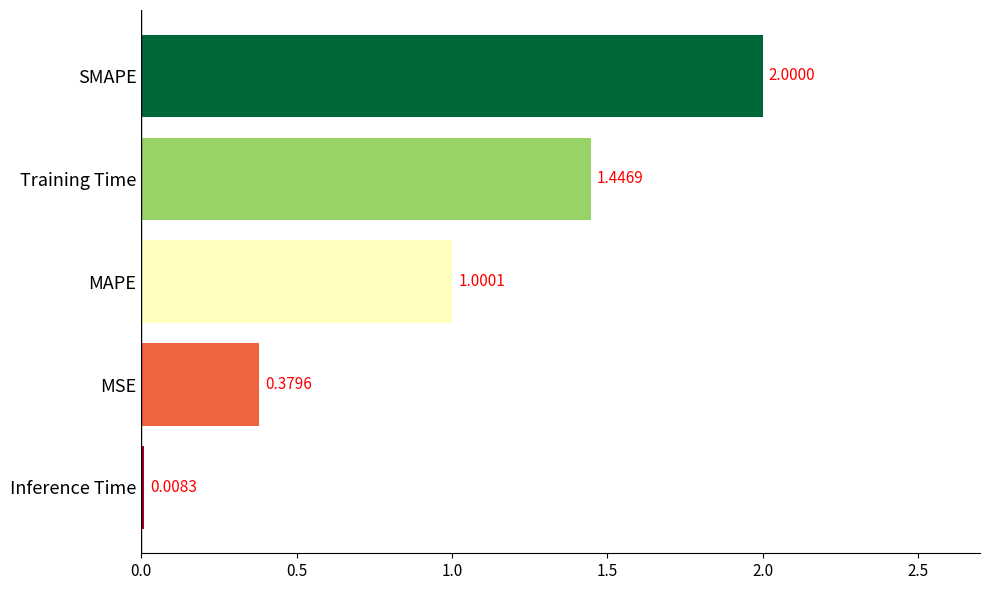

Count the number of categories in the chart.

5